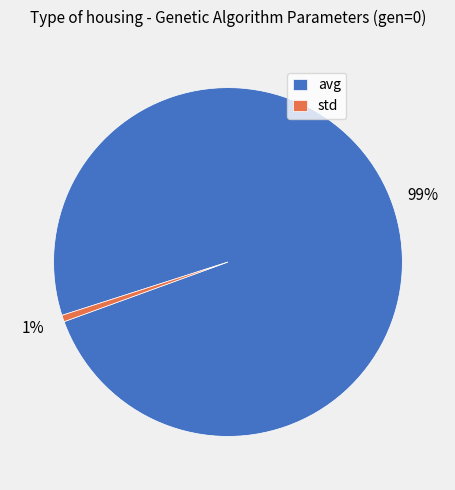

Does std represent more than half of the total?

No